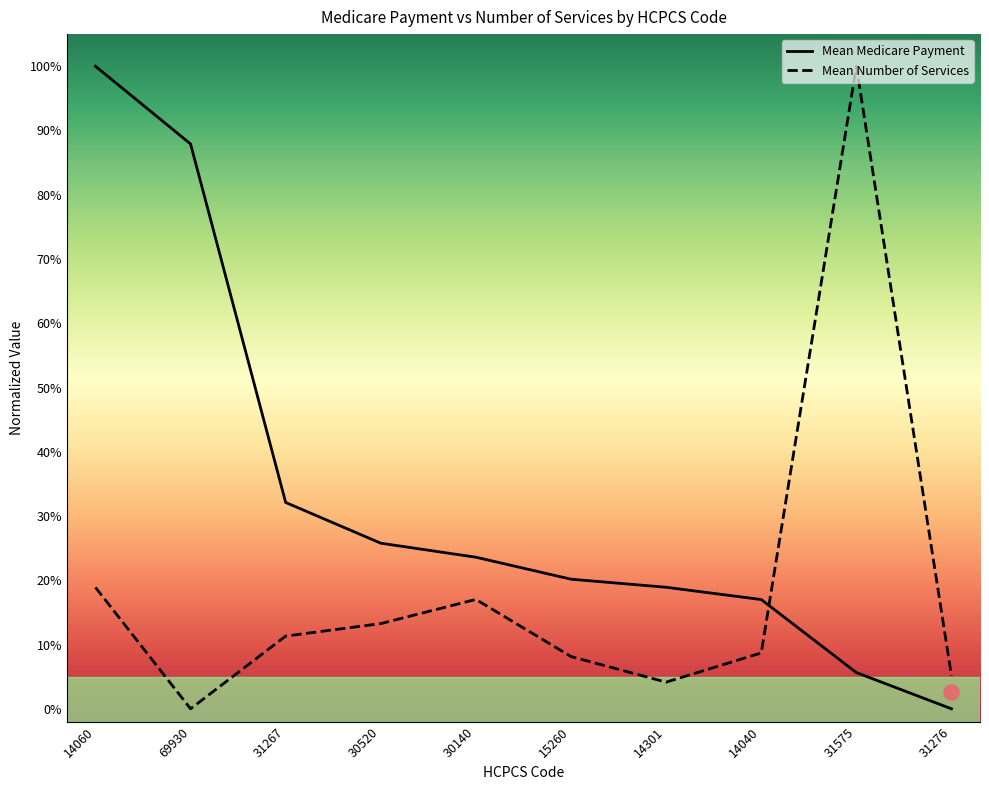

Which series contains the lowest Y value?

Mean Medicare Payment